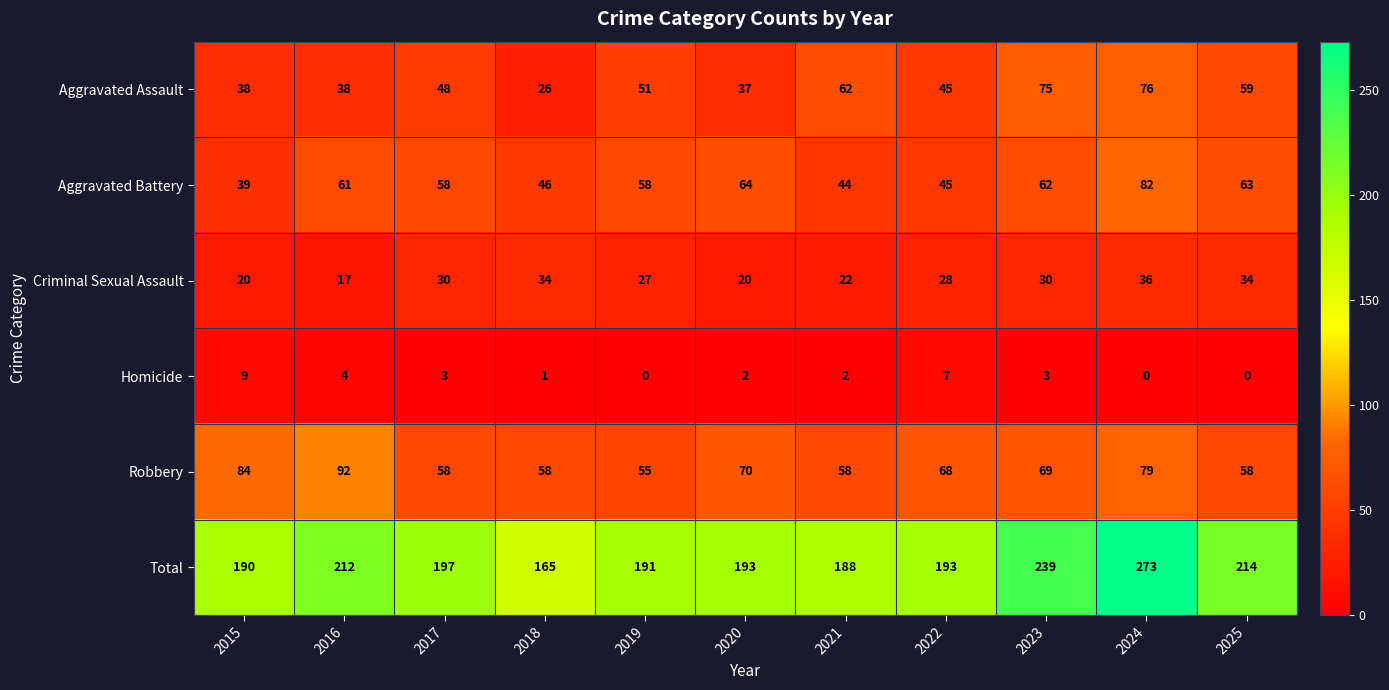

What is the sum of the Robbery values at 2016 and 2024?

171